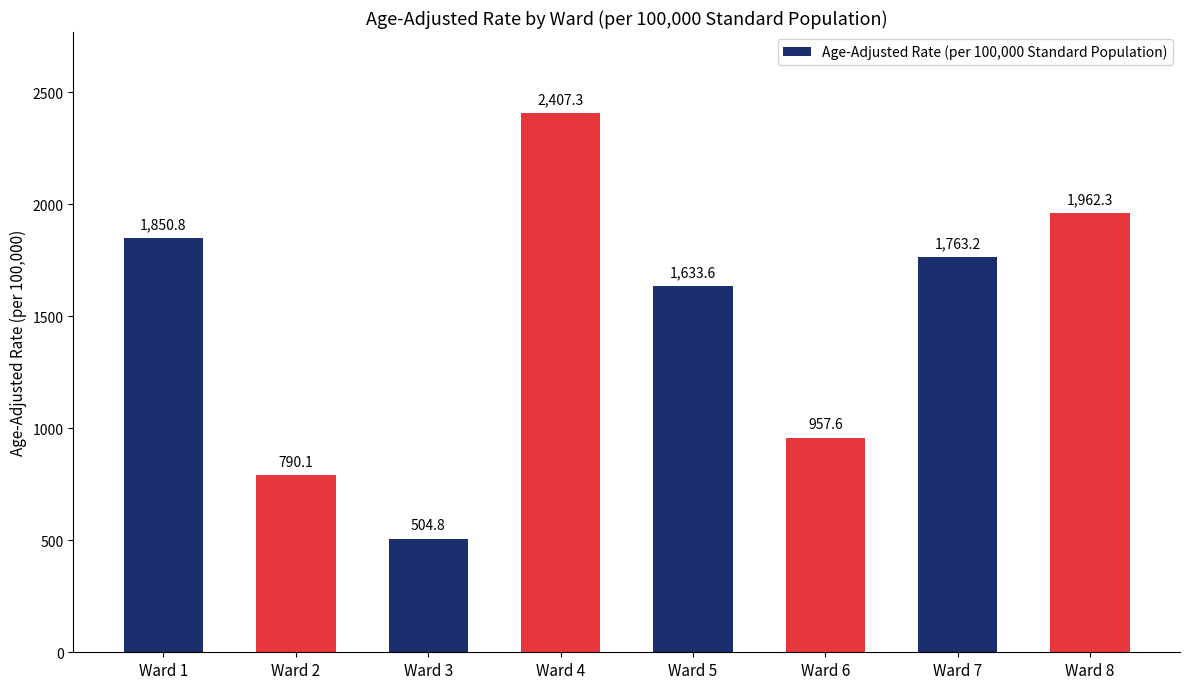

What is the change in value from Ward 1 to Ward 7?

-87.6